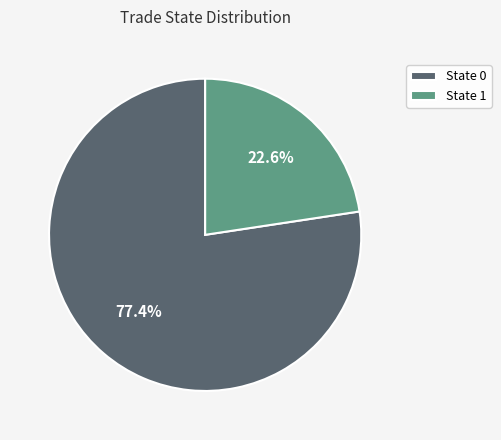

What is the ratio of the value at State 0 to the value at State 1?

3.4